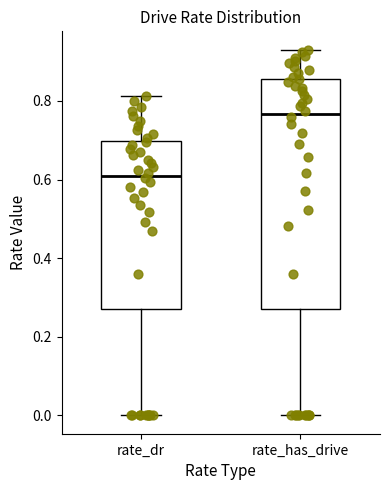

Which box has the highest median line?

rate_has_drive